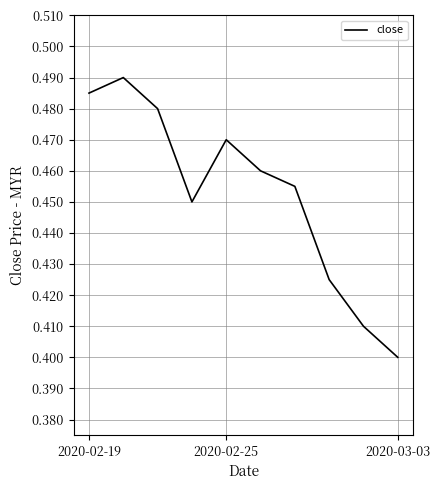

True or false: the data shows 0.3 at 2020-02-19.

False